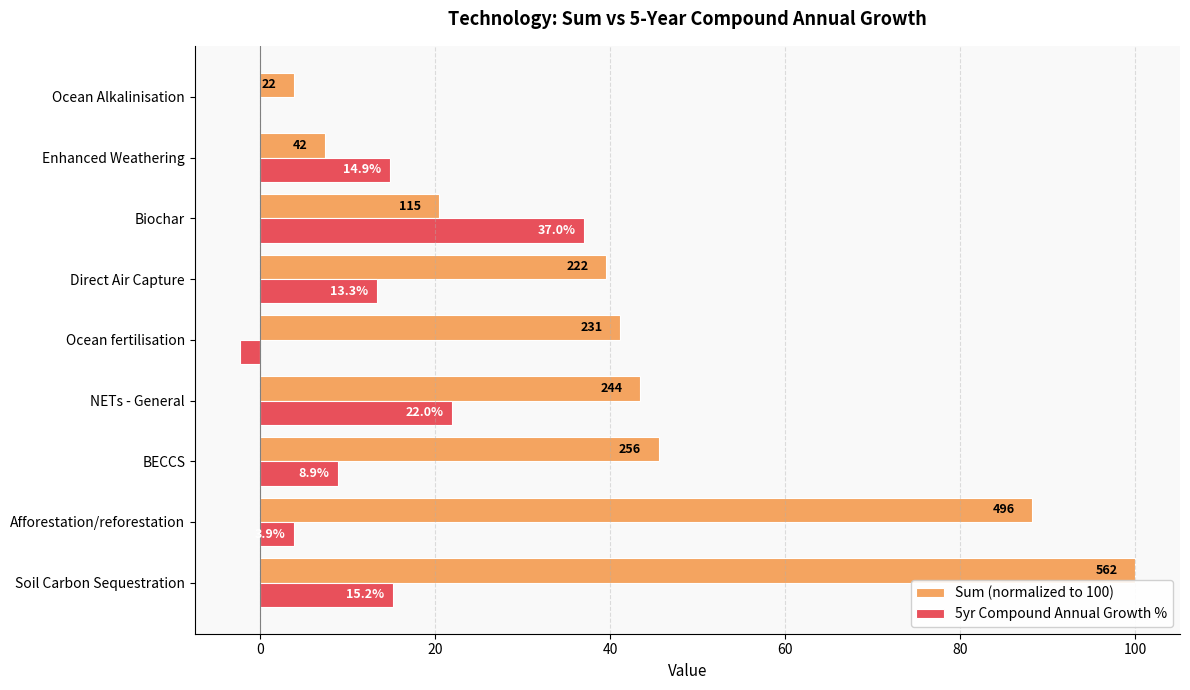

What is the average value of the 5yr Compound Annual Growth % series?

12.5